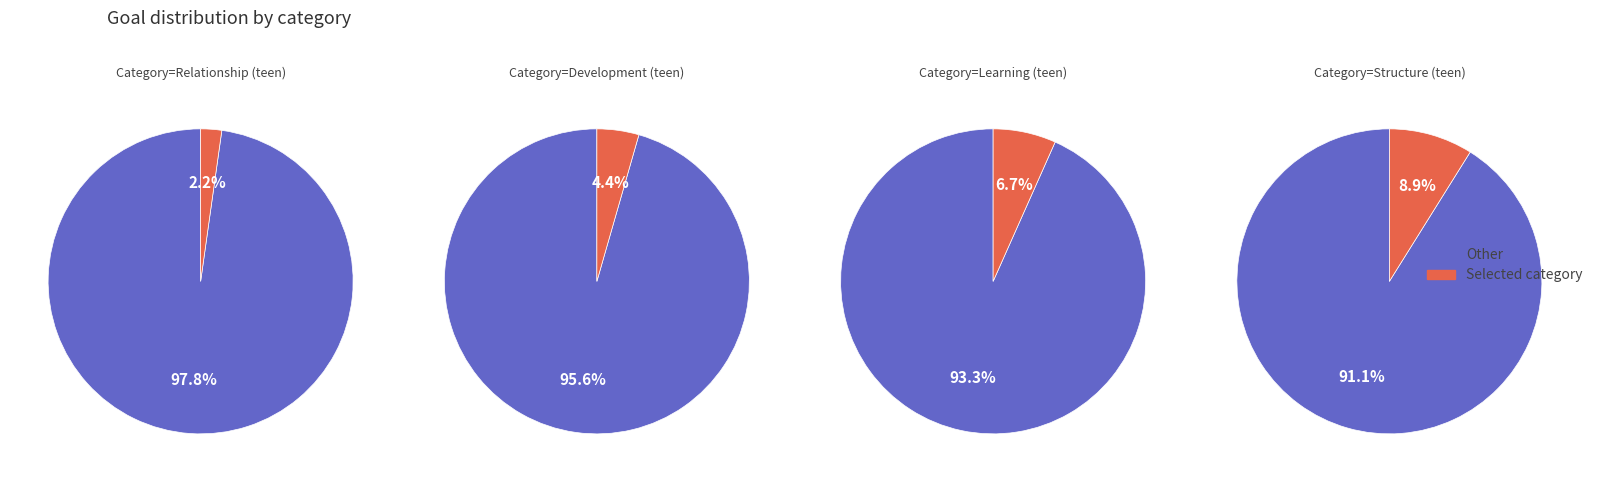

Does Learning (teen) represent more than half of the total?

No